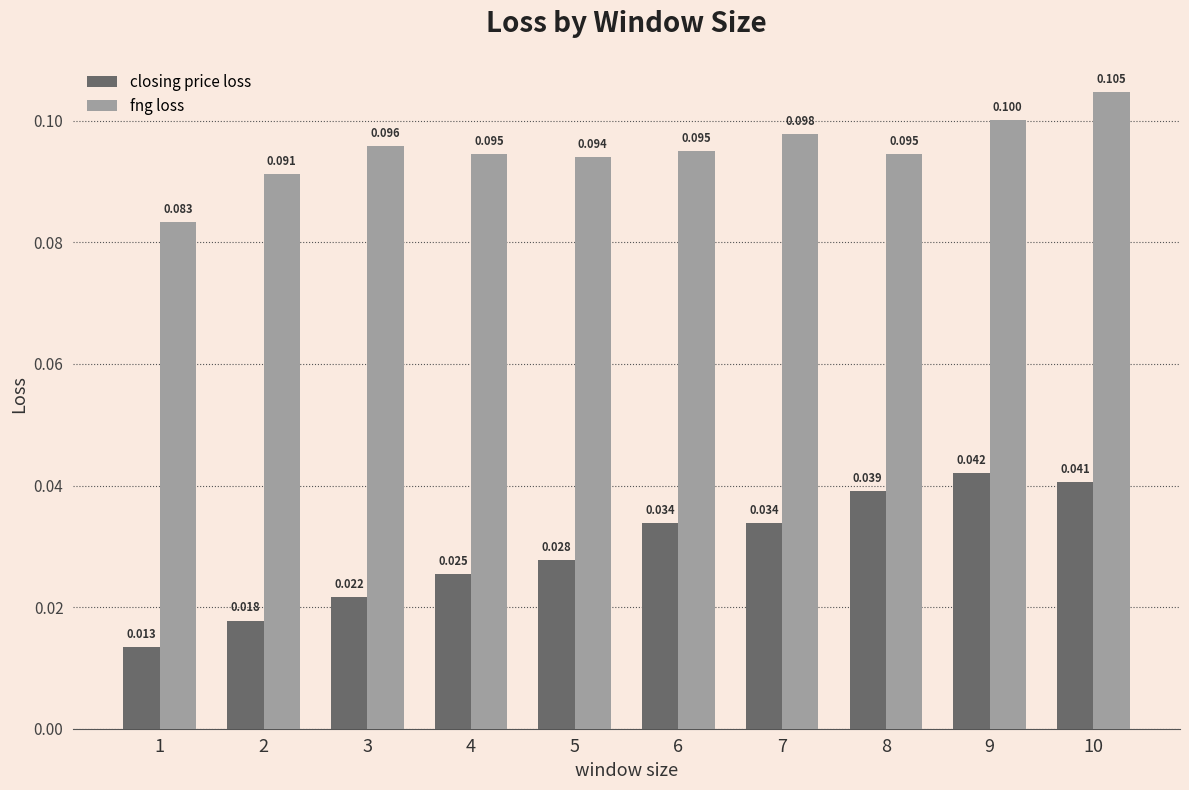

At which category is the sum across all series the highest?

10